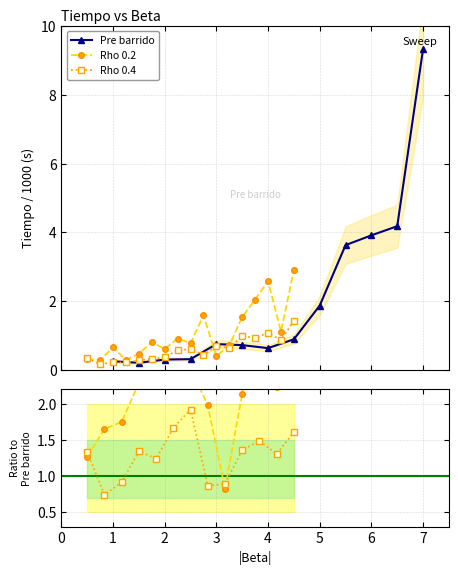

What is the highest value of the Pre barrido series?

9.3